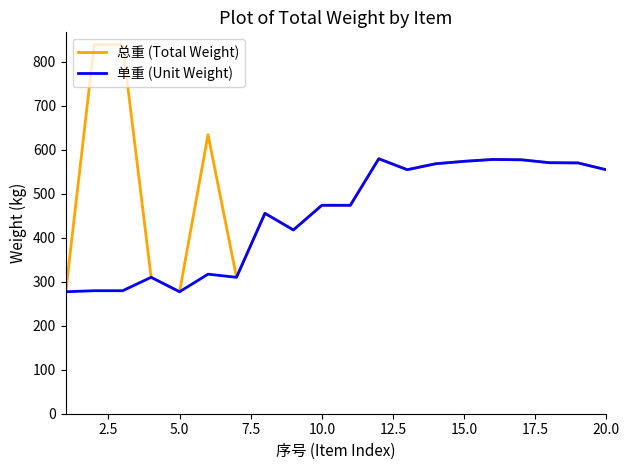

Which series has the largest range (max minus min)?

总重 (Total Weight)